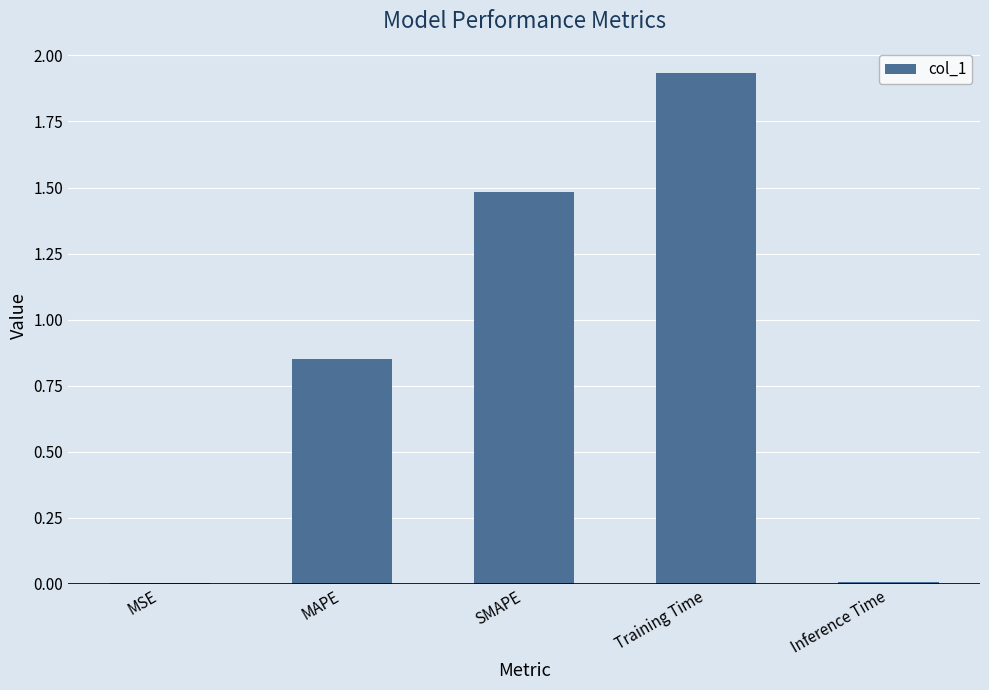

Which category has the highest value across all series?

Training Time